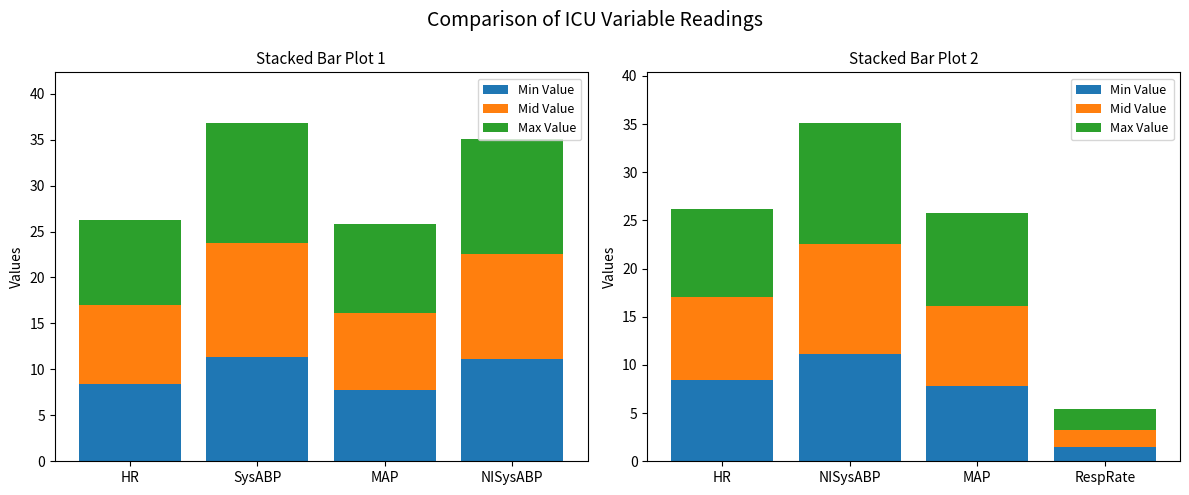

Which has a higher value, RespRate or NISysABP?

NISysABP